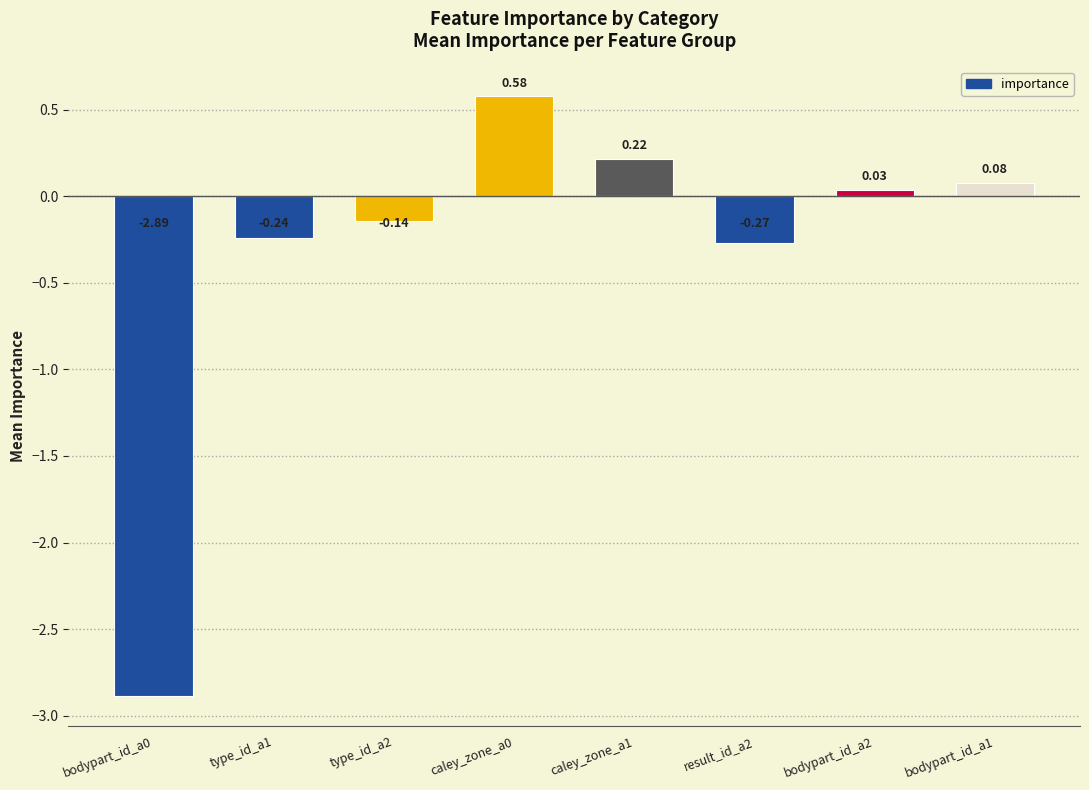

What is the difference between the second highest and minimum values?

3.1